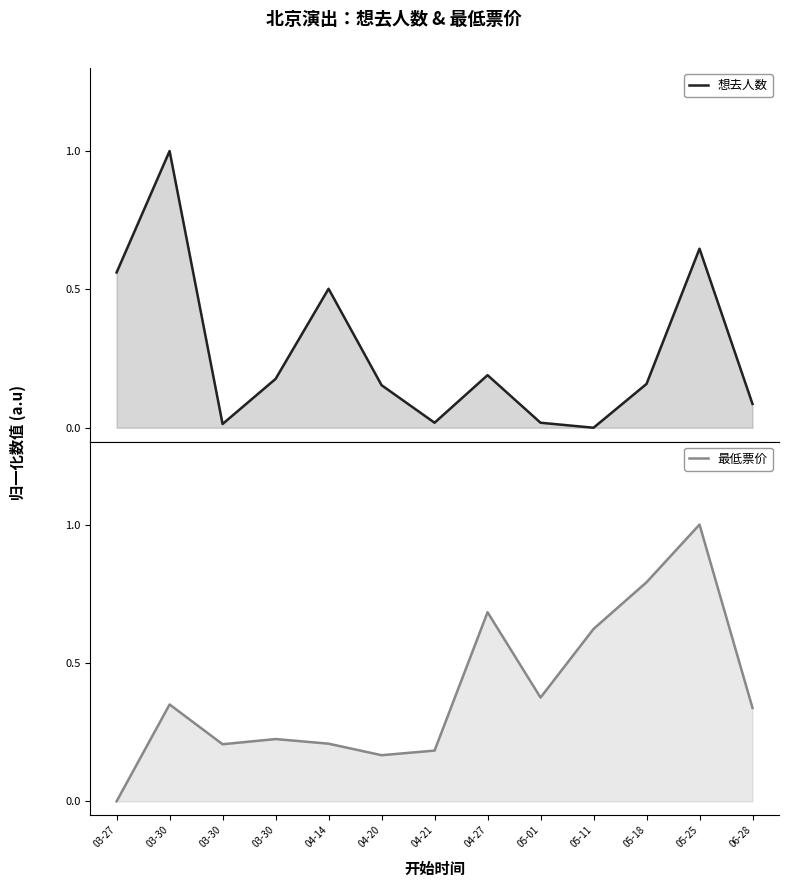

Where do 想去人数 and 最低票价 first cross each other?

03-30 and 03-30